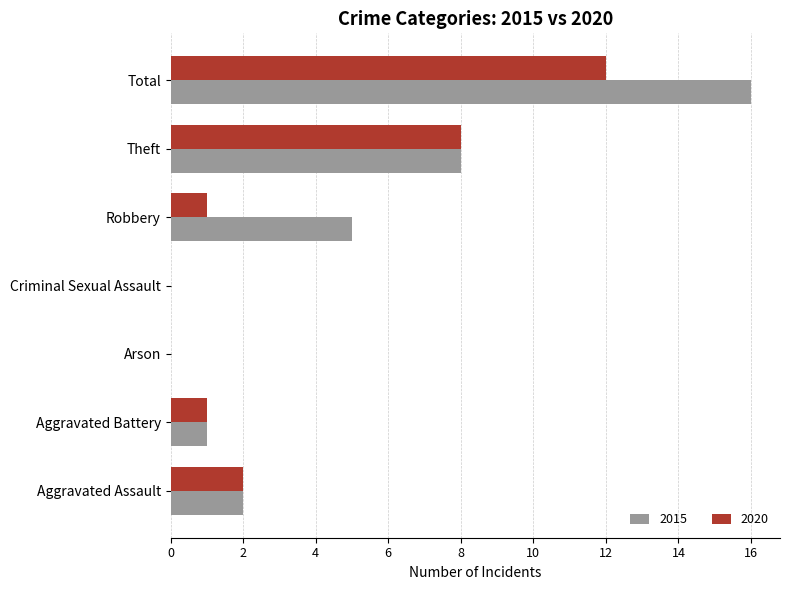

Is the value of 2015 at Aggravated Battery greater than the value of 2020 at Theft?

No